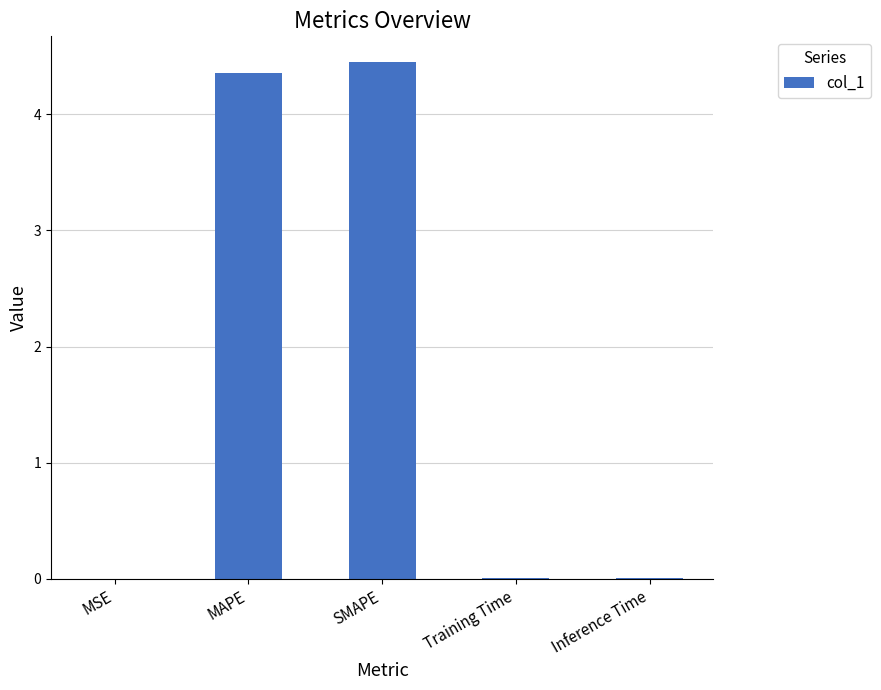

Does the chart contain stacked bars?

No